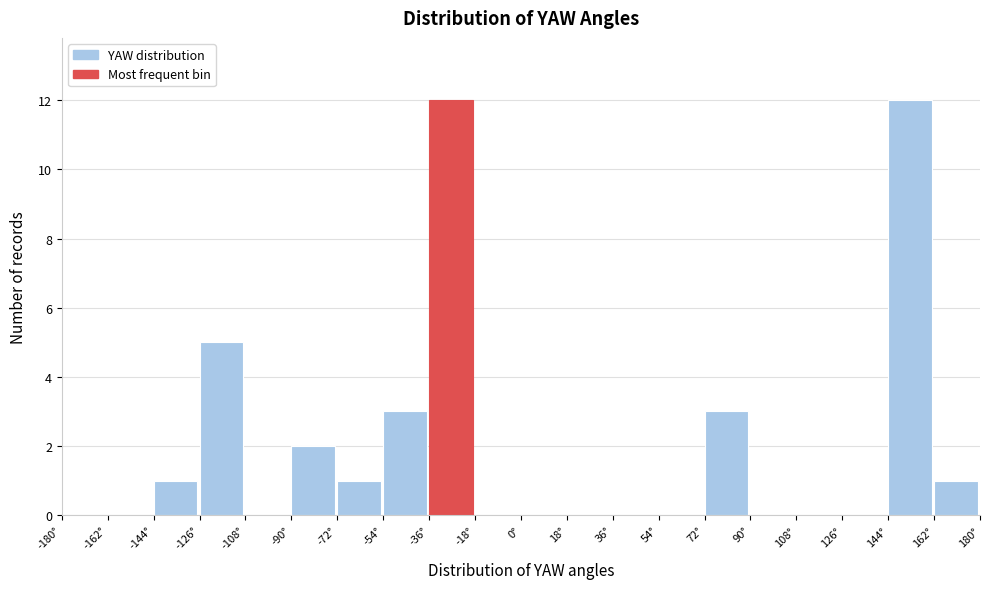

How tall is the bar that spans -36 to -18 on the x-axis? The values are not printed on the chart, so give them approximately, as read against the axis.

12